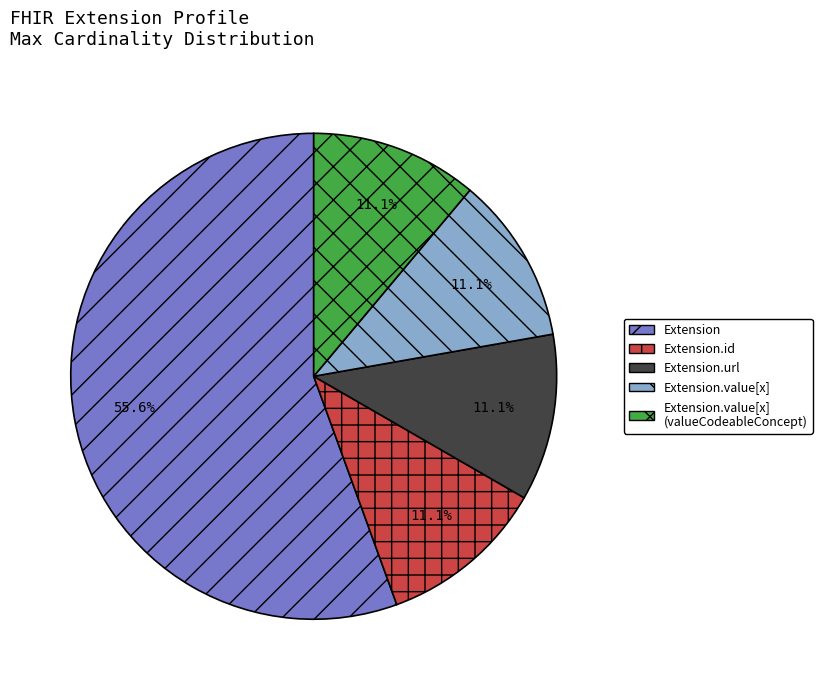

Between Extension.value[x] and Extension, which is larger?

Extension